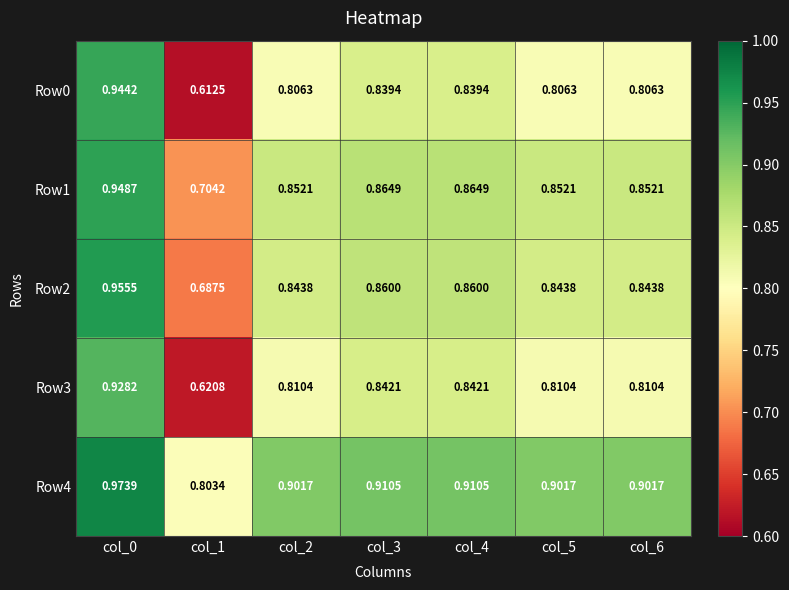

Is the value of Row4 at col_5 greater than the value of Row2 at col_2?

Yes